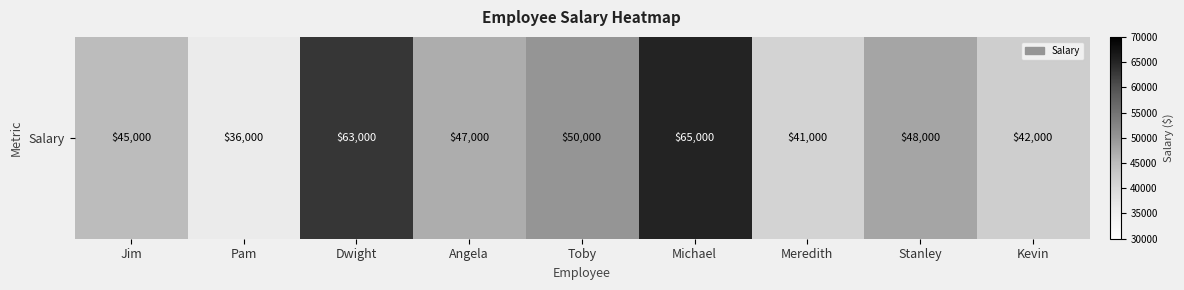

List the labels in order of value, smallest first.

Pam, Meredith, Kevin, Jim, Angela, Stanley, Toby, Dwight, Michael